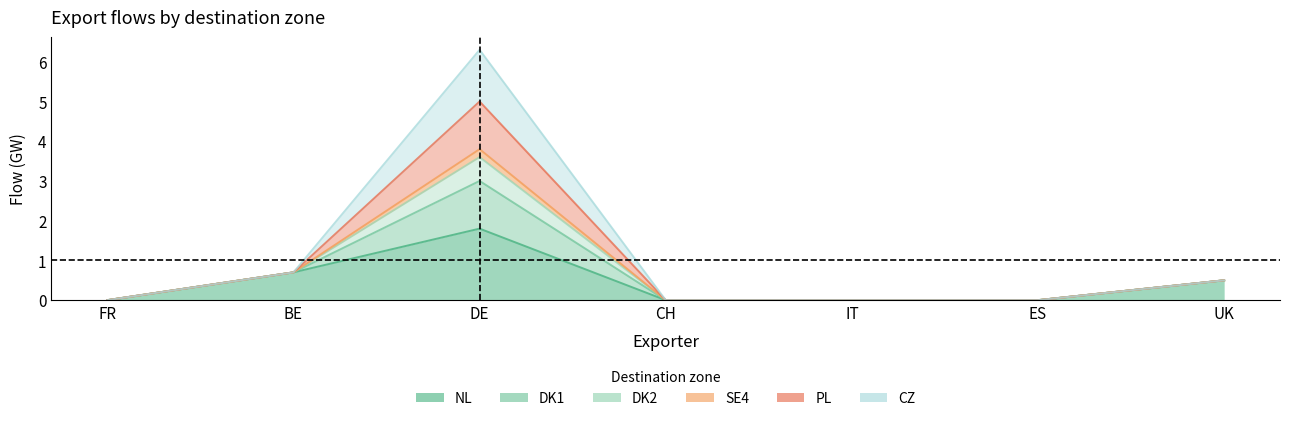

At how many categories does at least one series exceed 3?

1